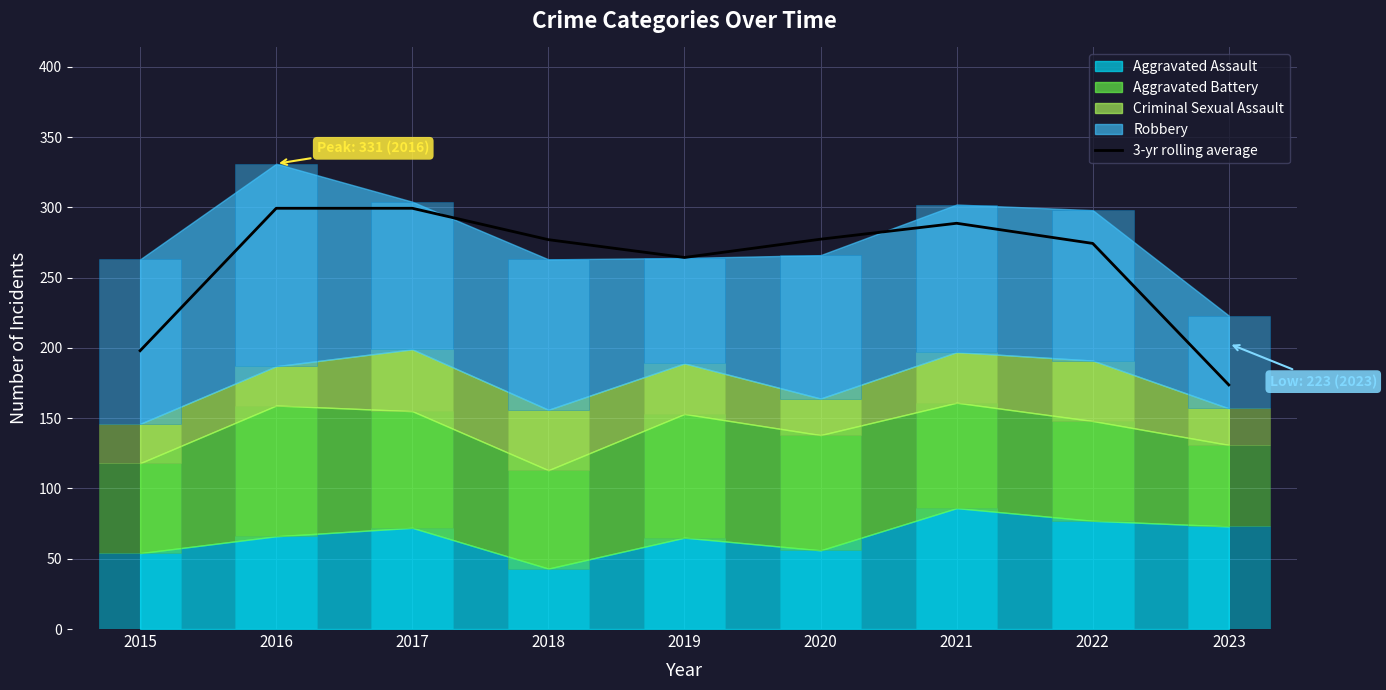

What is the value of the 3rd bar from the left?

299.3